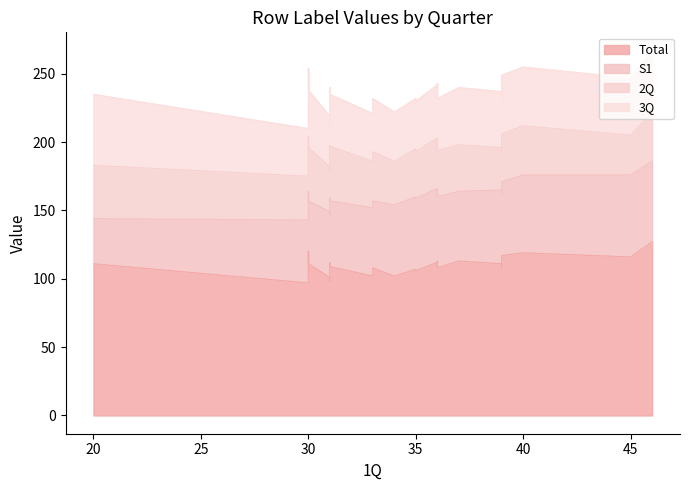

Which series has the largest total across all categories?

Total